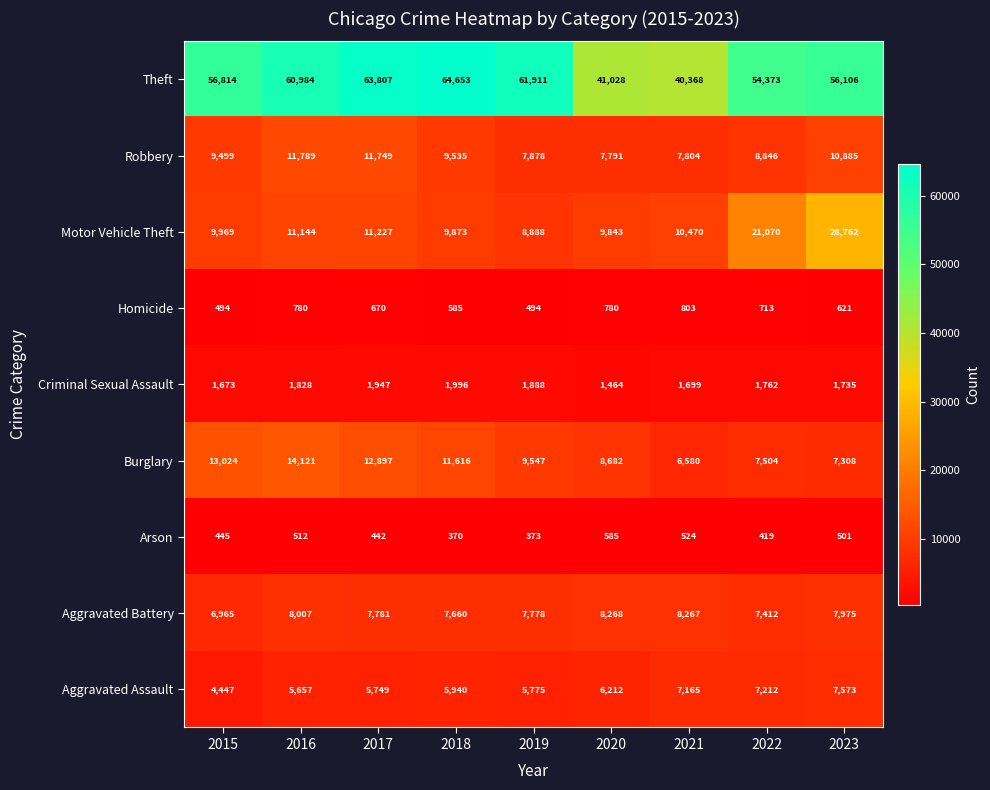

Rank the series at 2020 from highest to lowest value.

Theft, Motor Vehicle Theft, Burglary, Aggravated Battery, Robbery, Aggravated Assault, Criminal Sexual Assault, Homicide, Arson